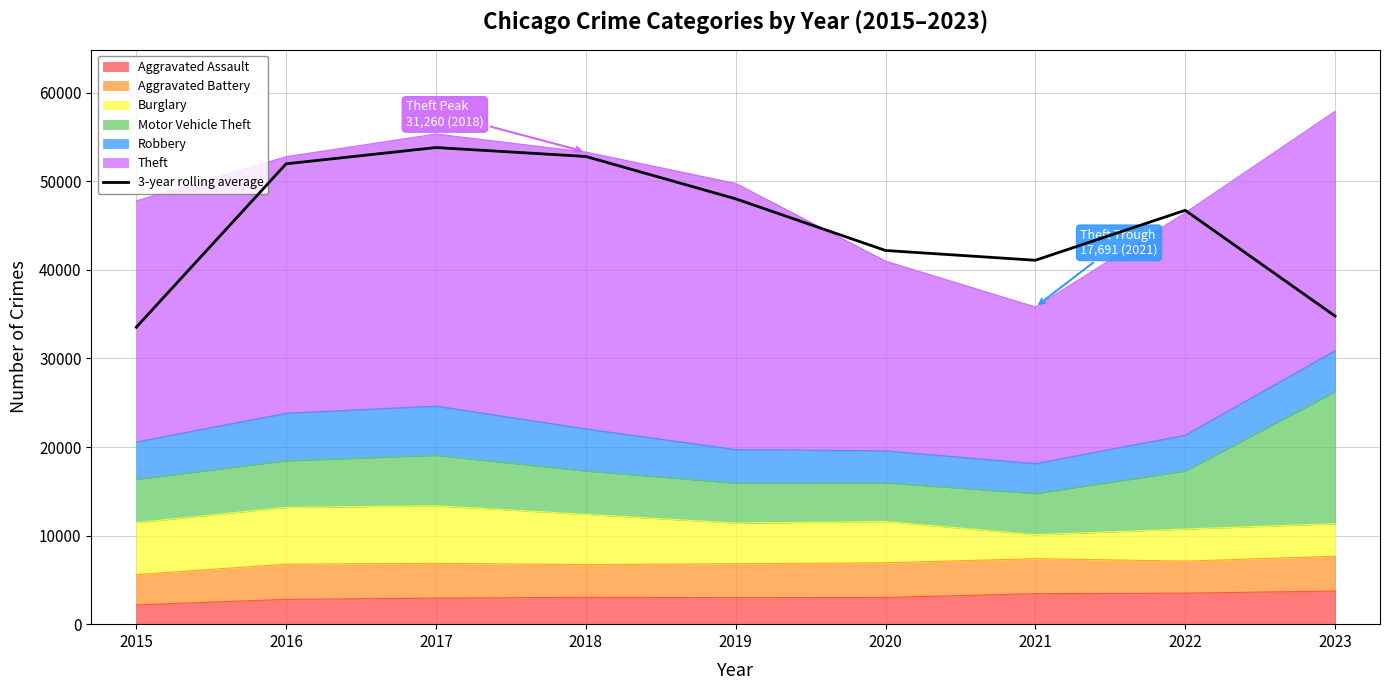

List the labels in order of value, largest first.

2017, 2018, 2016, 2019, 2022, 2020, 2021, 2023, 2015